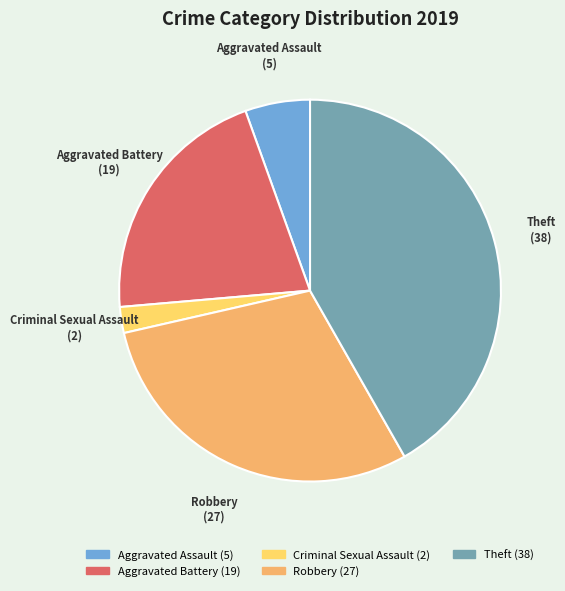

Is there any slice that represents more than half of the pie?

No